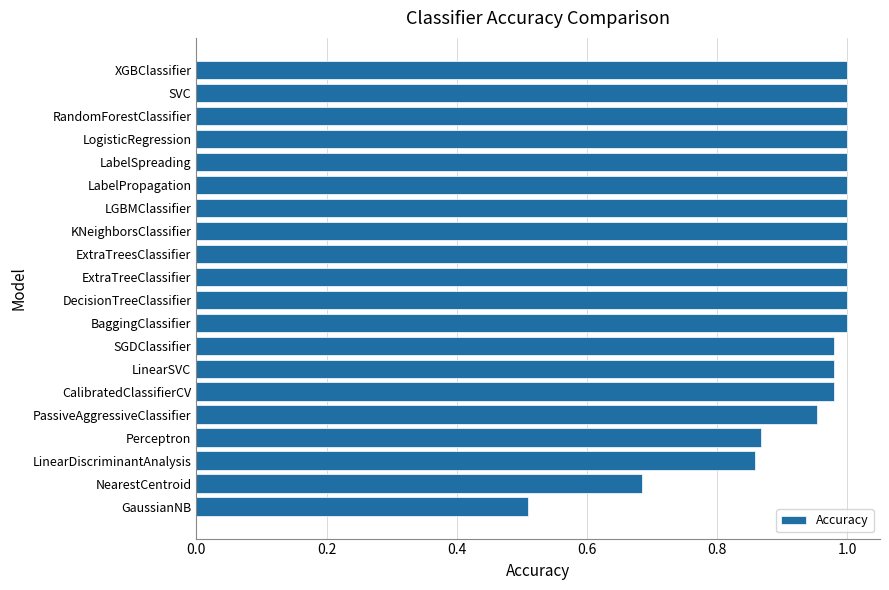

The chart shows a value of 0.4 at Perceptron. True or false?

False